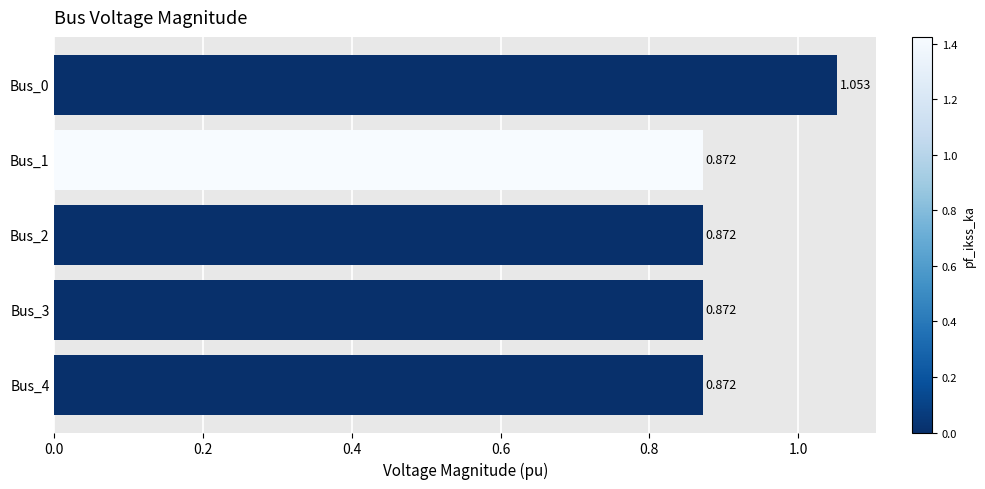

How many bars are there in total?

5